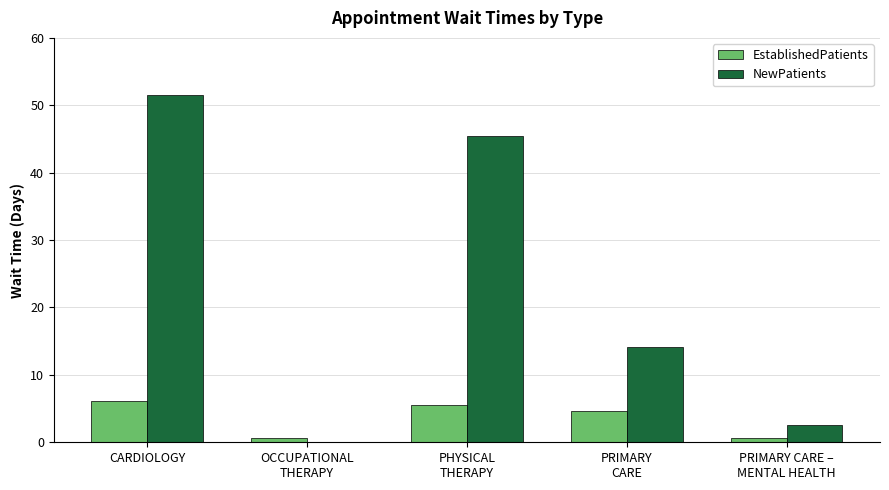

At which category is the sum across all series the highest?

CARDIOLOGY